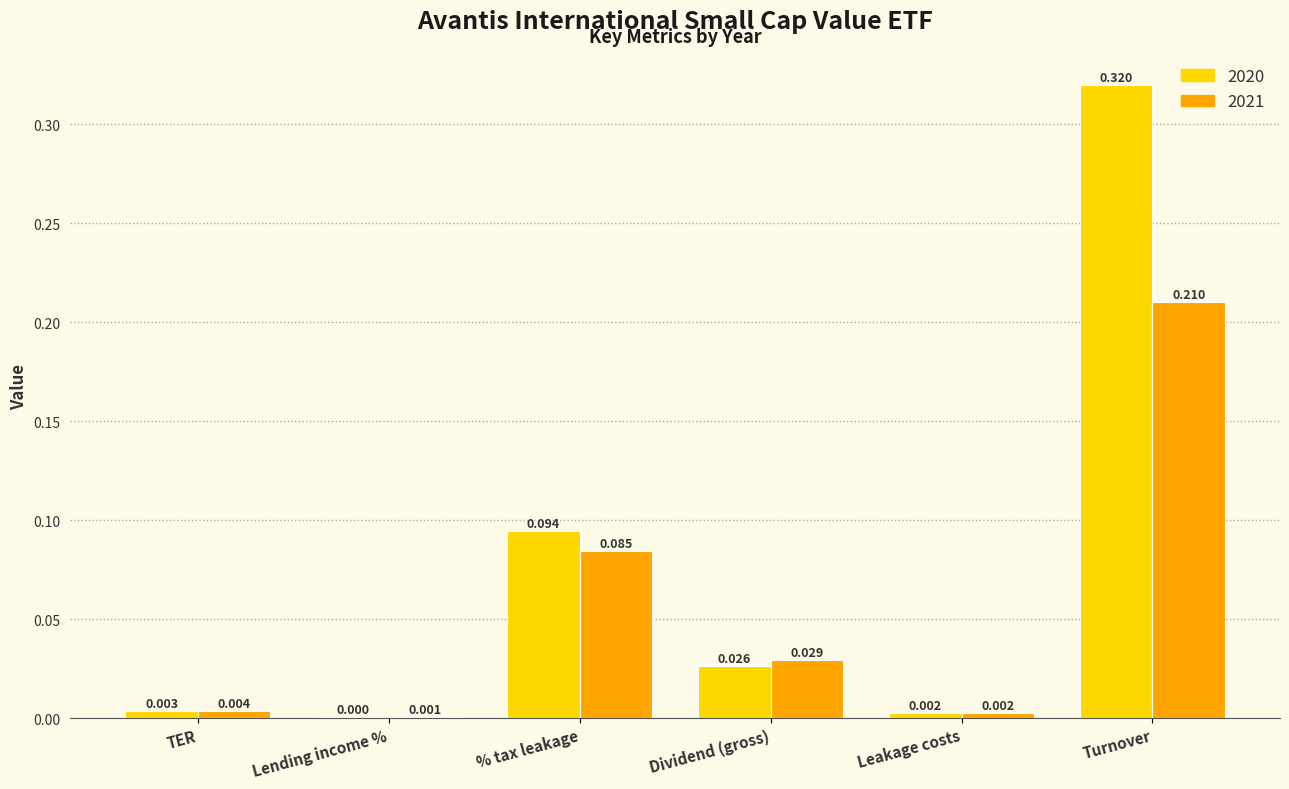

Which category has the highest value in the 2021 series?

Turnover